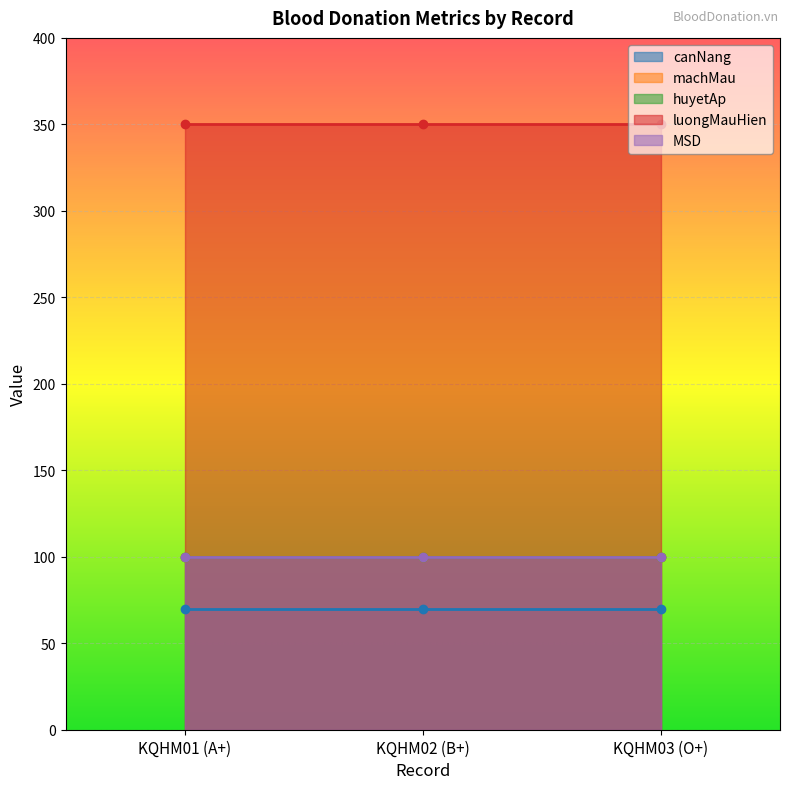

At KQHM02 (B+), list the series in order from smallest to largest.

canNang, machMau, huyetAp, MSD, luongMauHien